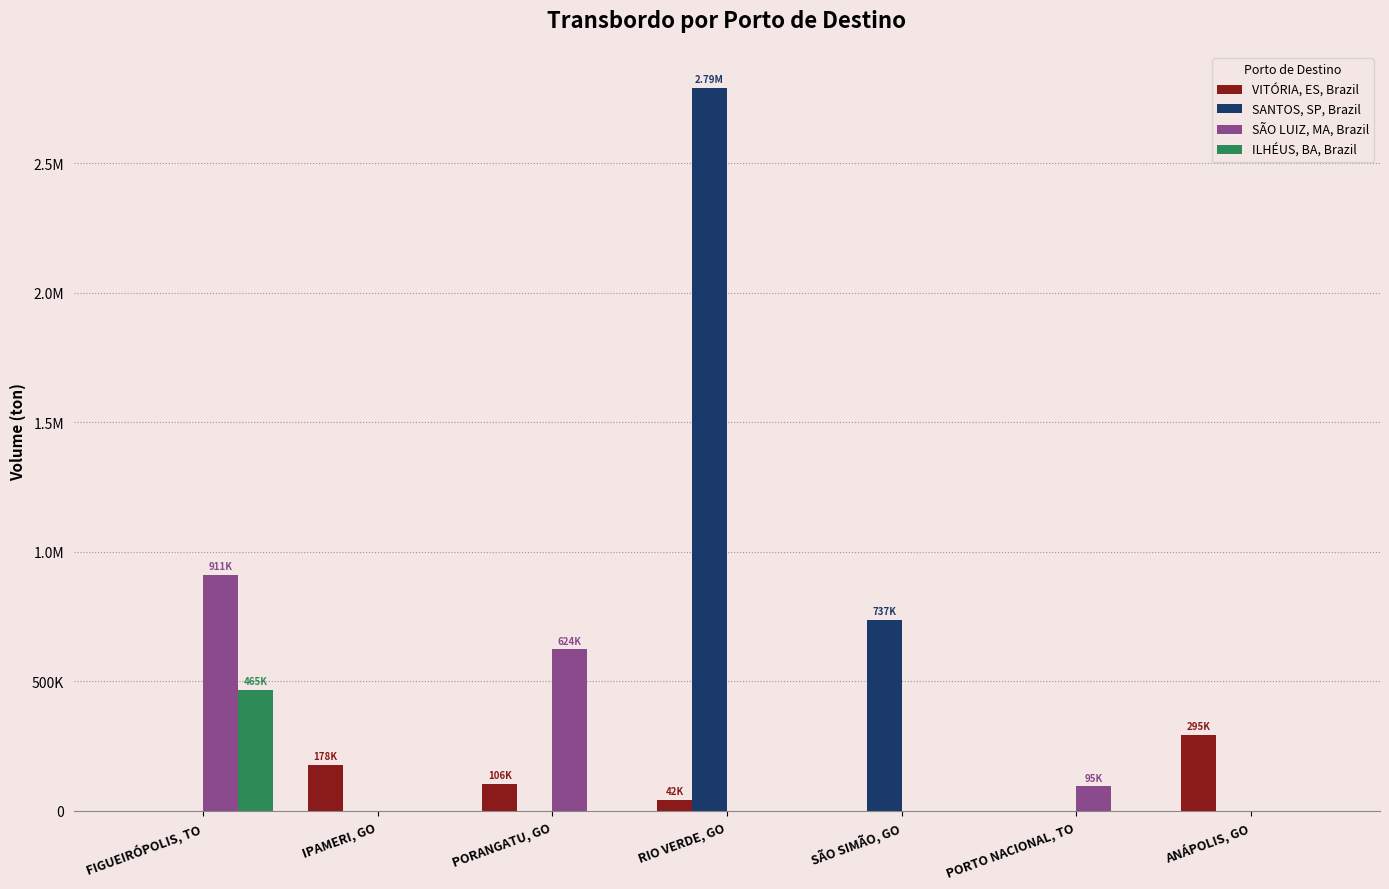

Are the bars horizontal?

No